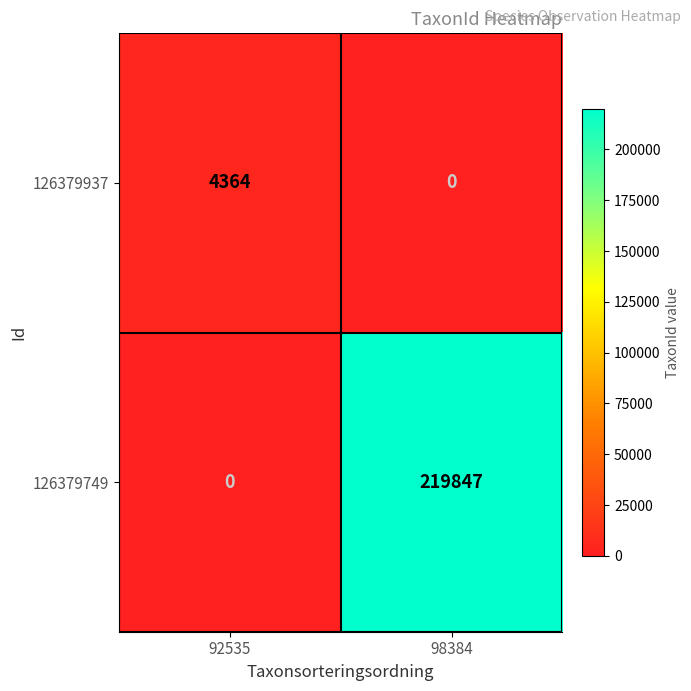

Rank the series at 98384 from highest to lowest value.

126379749, 126379937